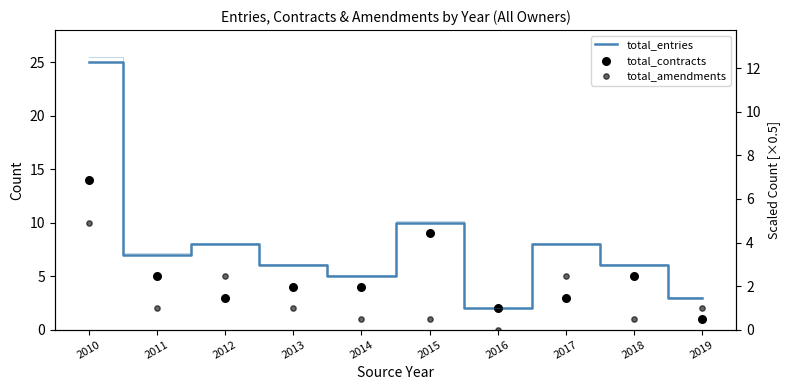

What is the total value across all series at 2013?

12